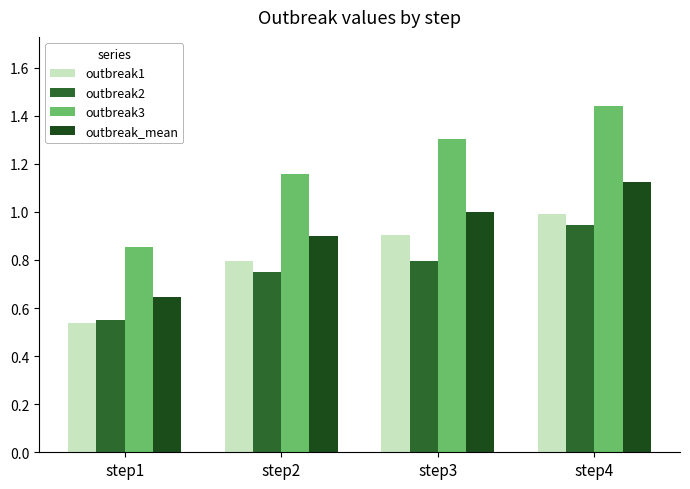

What is the total value across all series at step2?

3.6